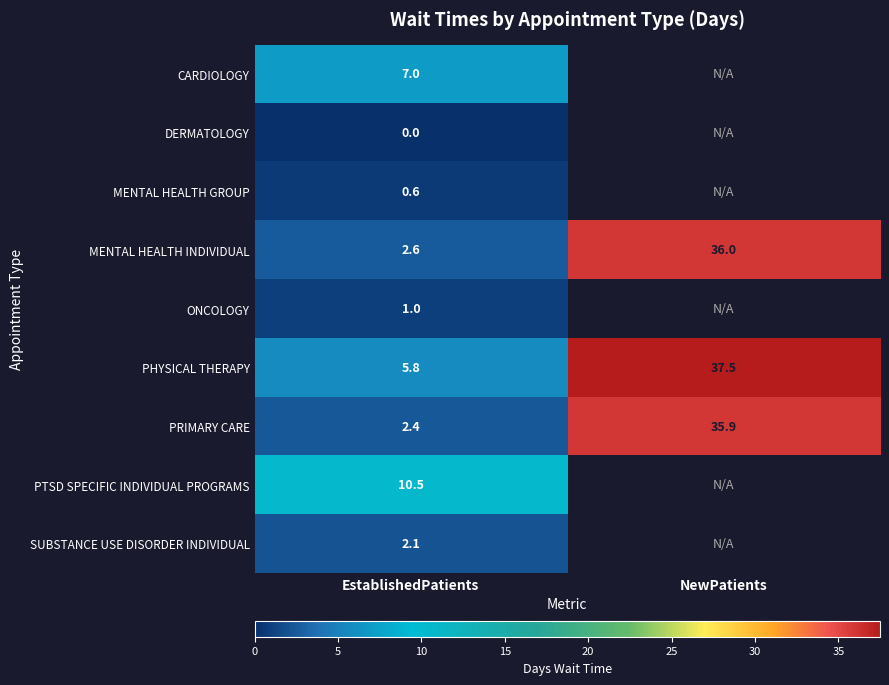

What is the difference between the PHYSICAL THERAPY values at NewPatients and EstablishedPatients?

31.7